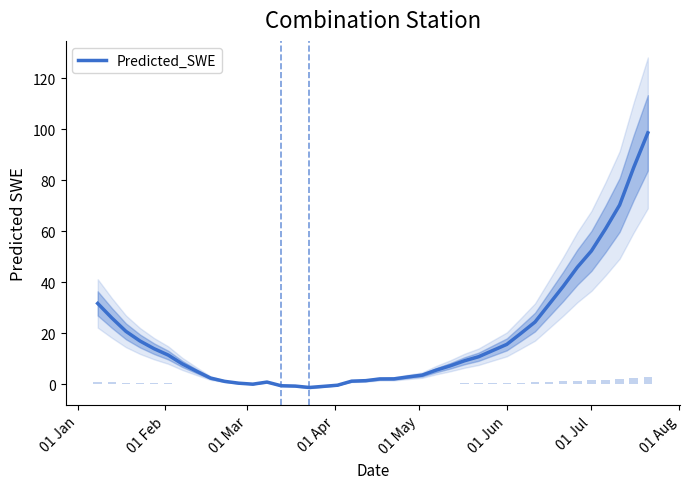

Count the number of categories in the chart.

40